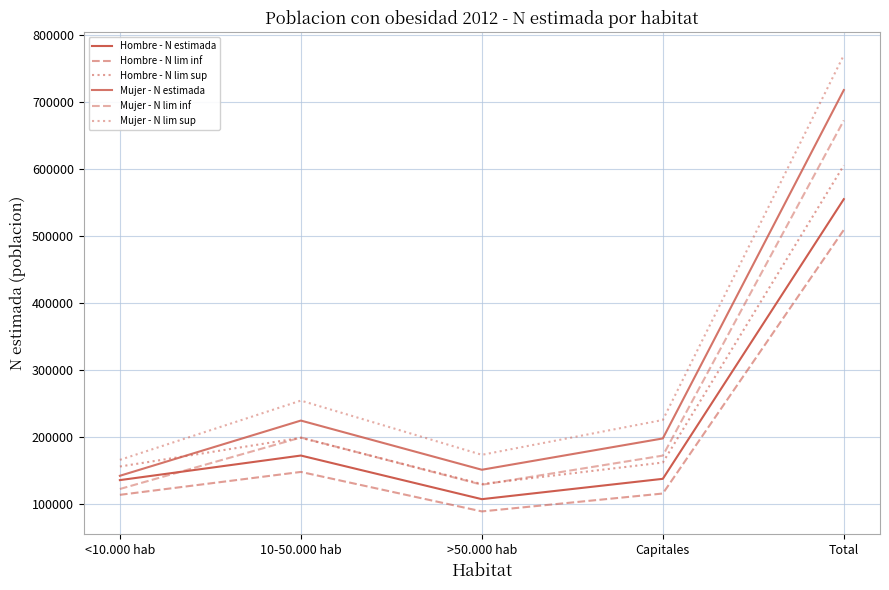

Does the chart display data point markers on the line(s)?

No